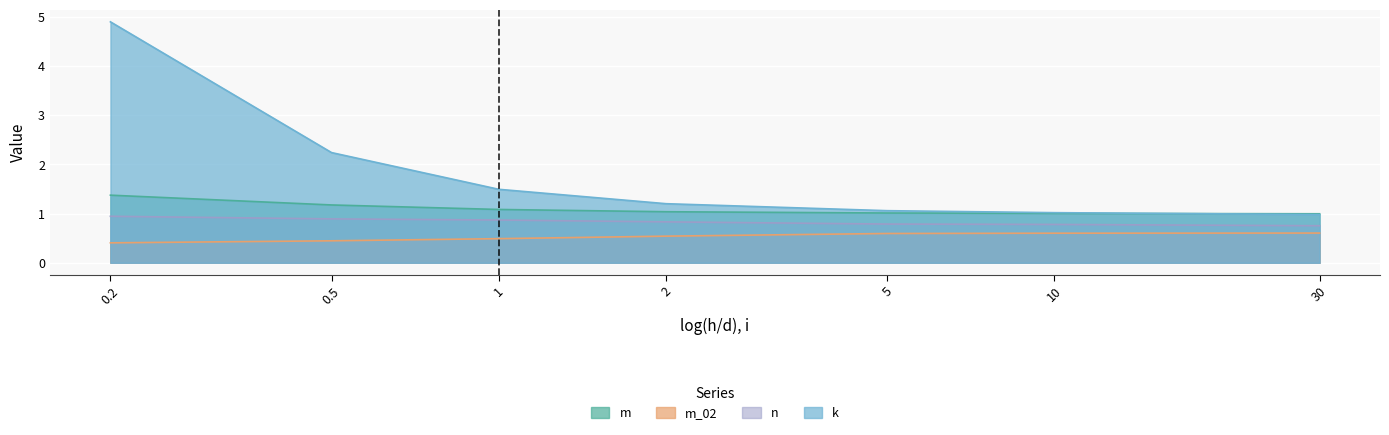

What is the minimum value shown in the chart?

0.4